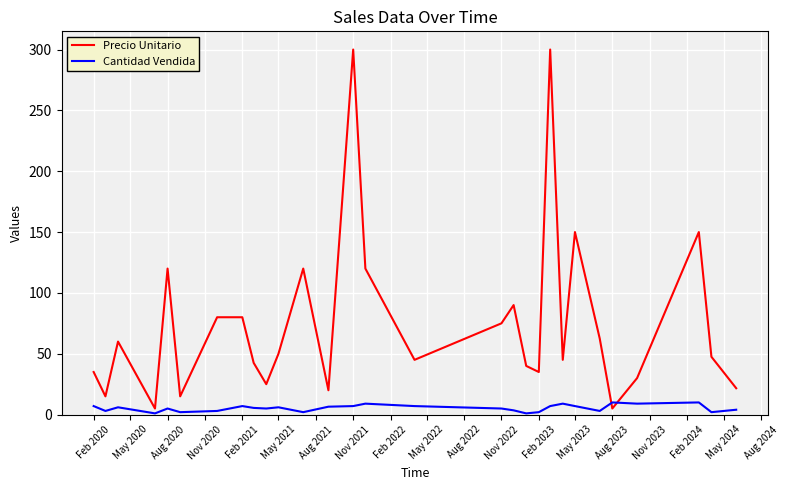

Rank the series by their maximum value, from lowest to highest.

Cantidad Vendida, Precio Unitario